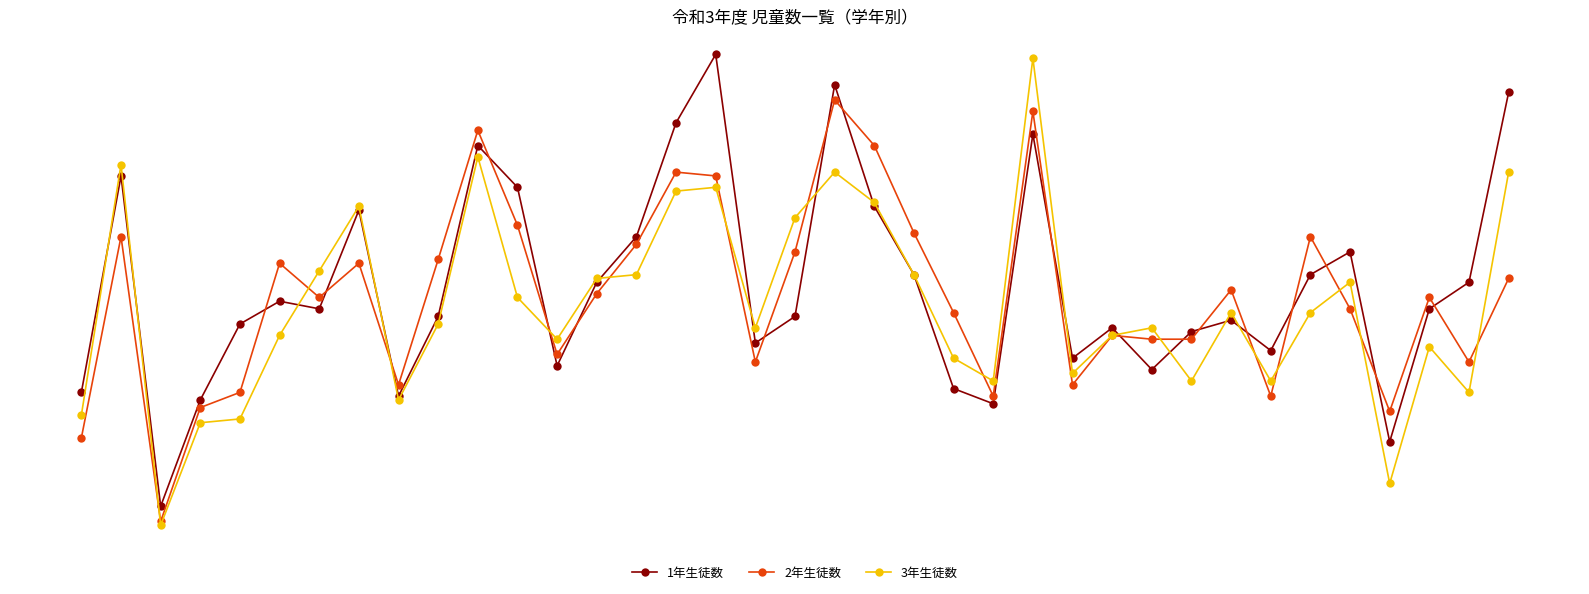

True or false: 3年生徒数 has more than 1 interior local peaks.

True